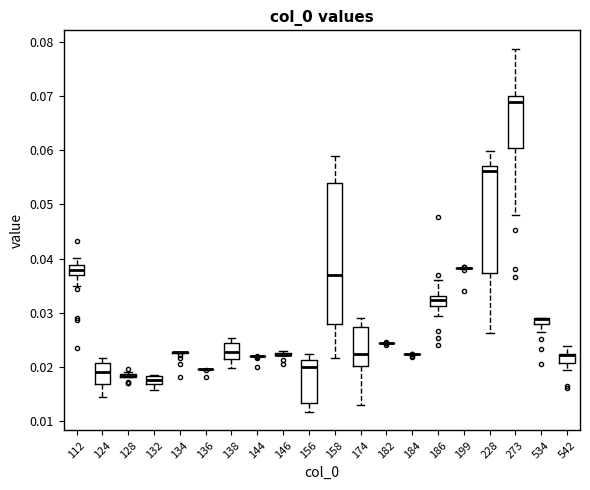

Which box is the tallest, from its lower edge to its upper edge?

158